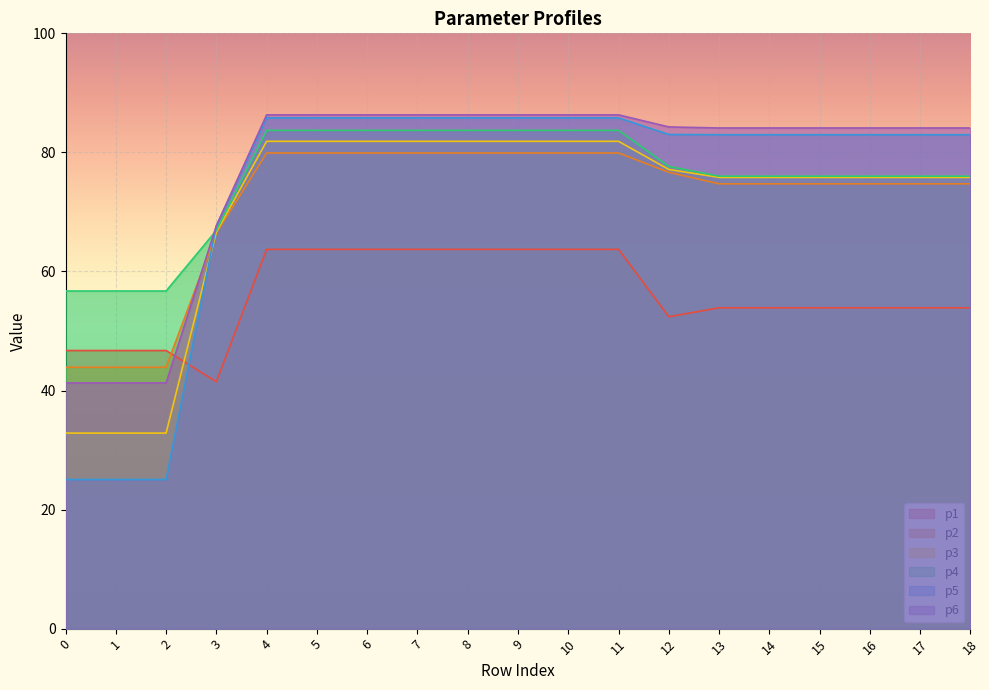

Does the chart display data point markers on the line(s)?

No